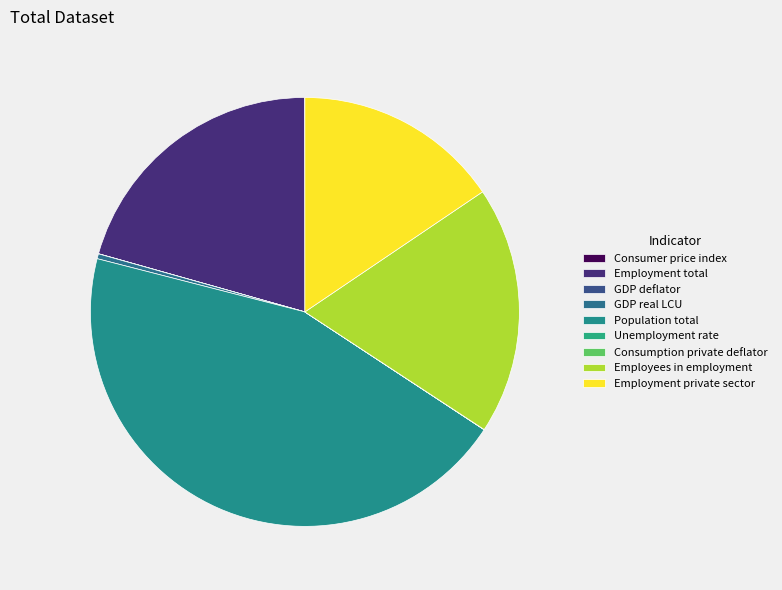

Which slice is the smallest?

Unemployment rate